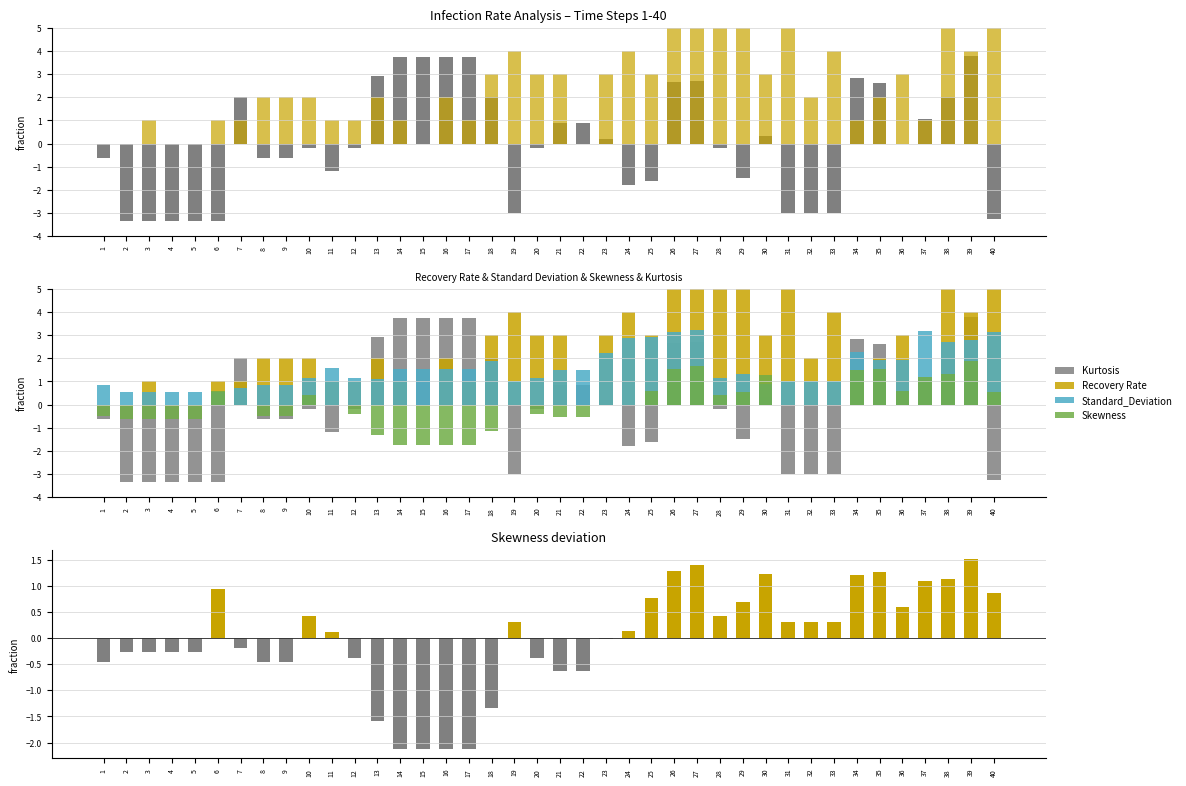

List the labels in order of Skewness value, smallest first.

14, 15, 16, 17, 13, 18, 2, 3, 4, 5, 21, 22, 1, 8, 9, 12, 20, 24, 7, 11, 19, 23, 31, 32, 33, 10, 28, 40, 29, 36, 25, 6, 37, 30, 38, 34, 35, 26, 27, 39